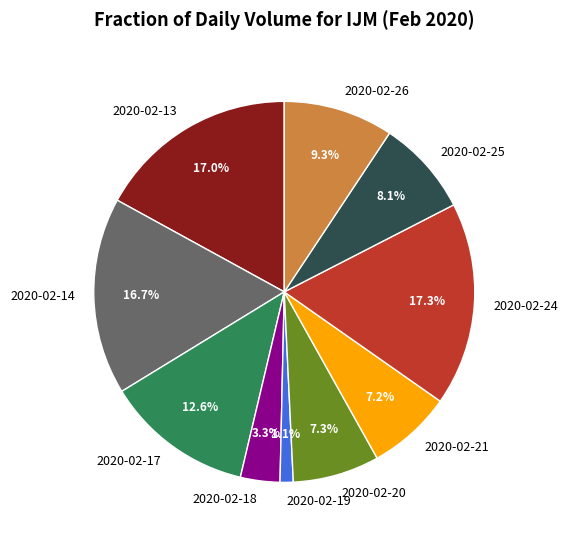

How many segments does this pie chart have?

10